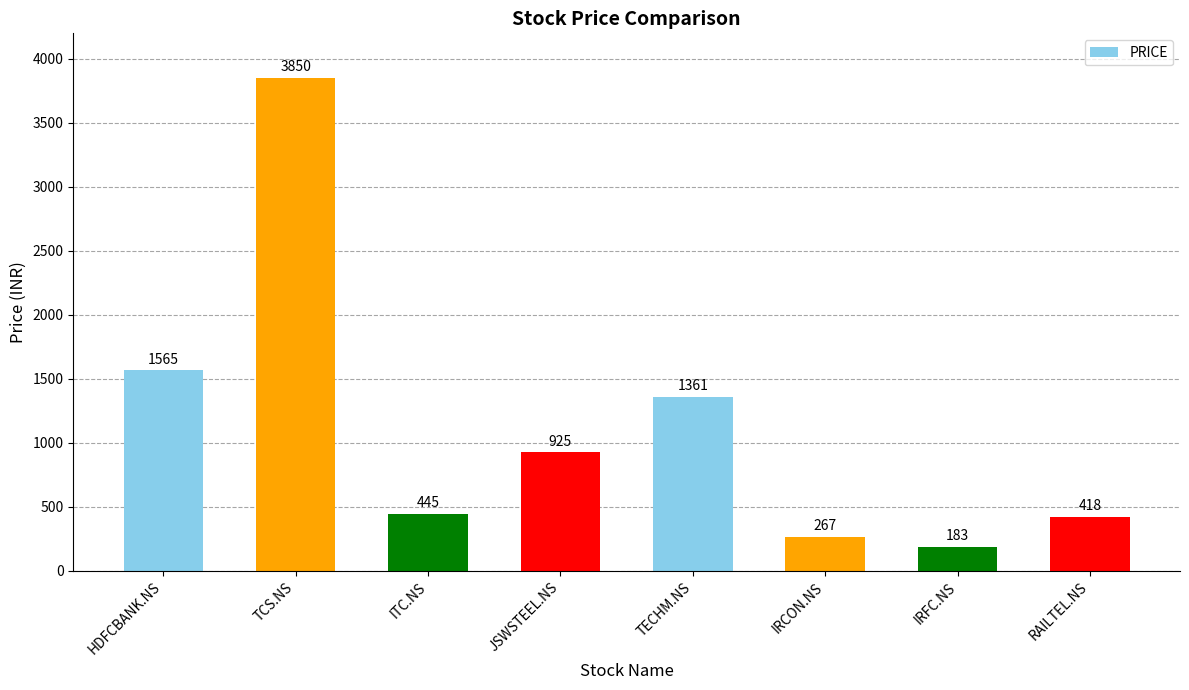

What is the difference between the values at IRFC.NS and RAILTEL.NS?

235